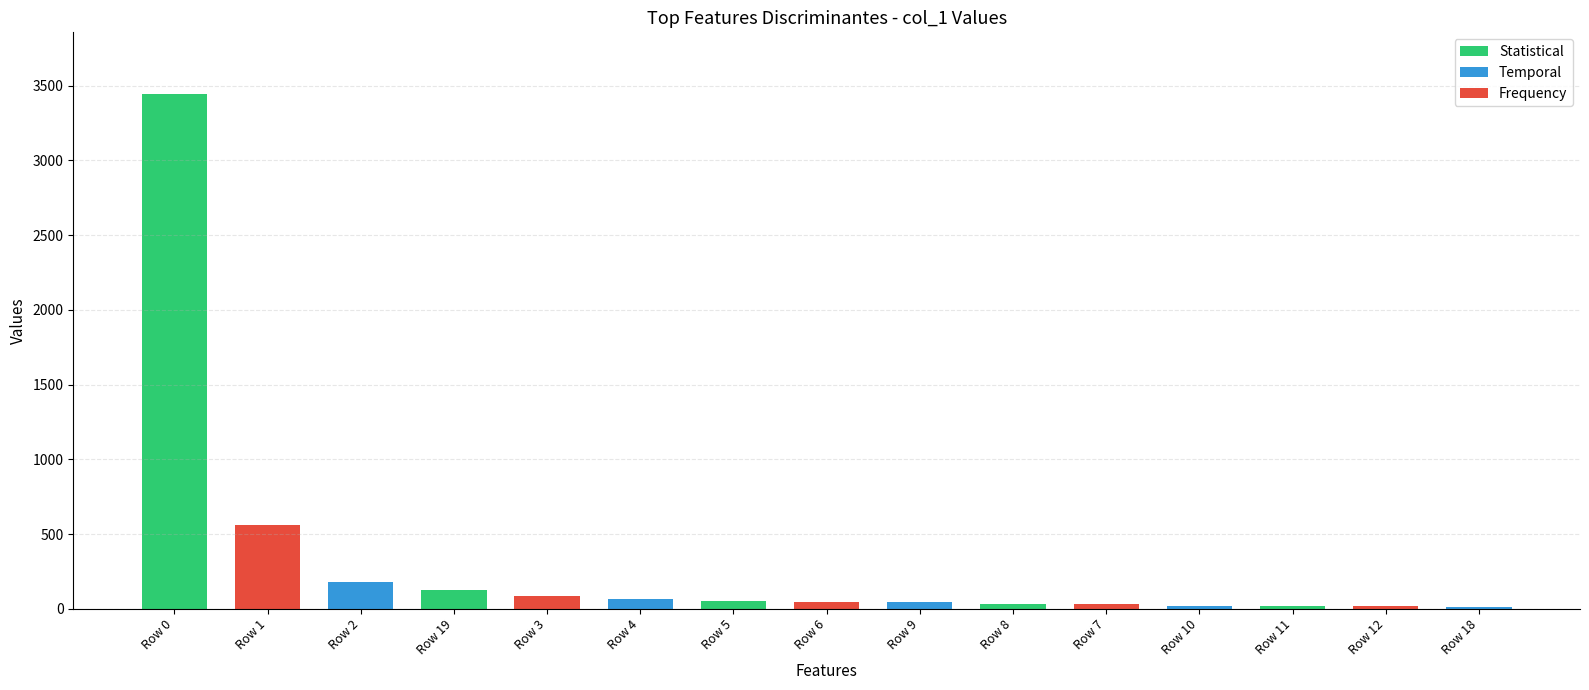

At how many categories does at least one series exceed 2982?

1